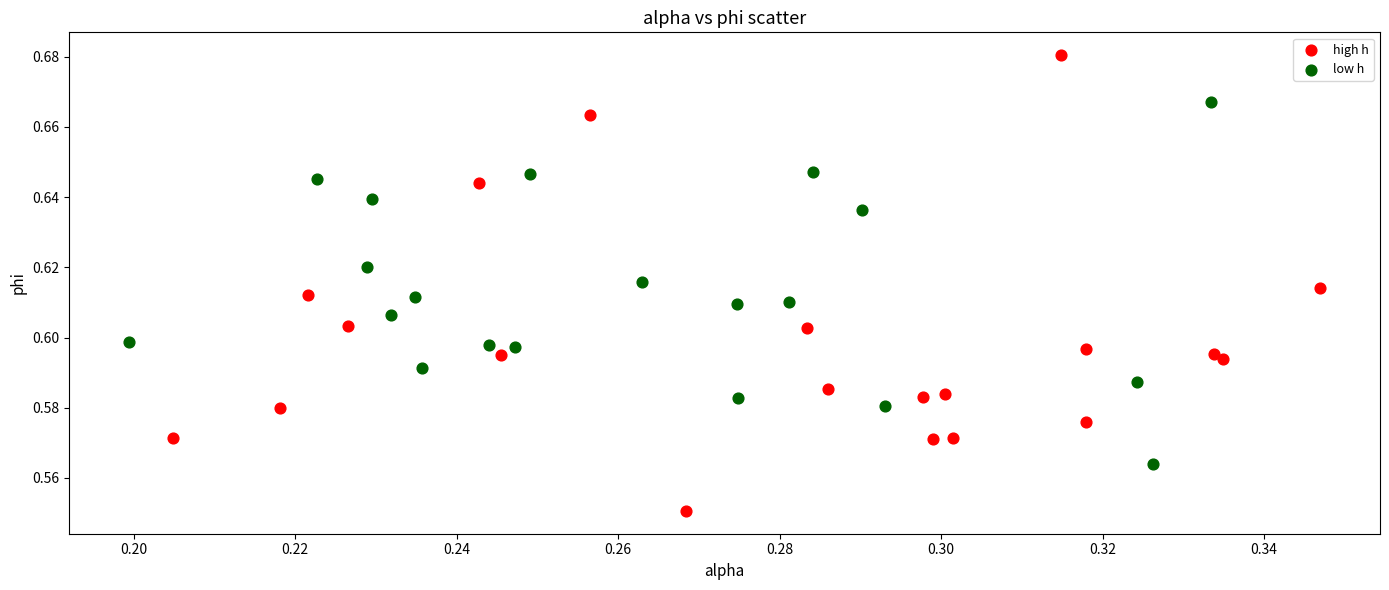

Which series has the widest spread of Y values?

high h